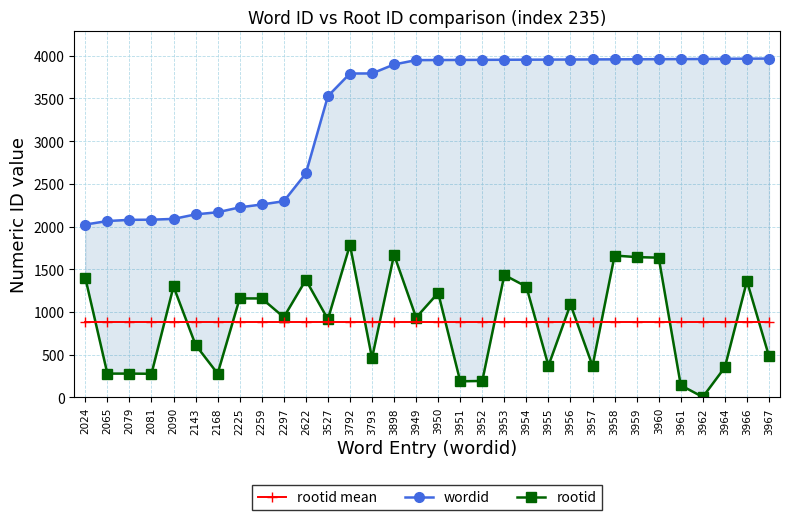

Which series ends up on top after the final intersection of rootid mean and rootid?

rootid mean